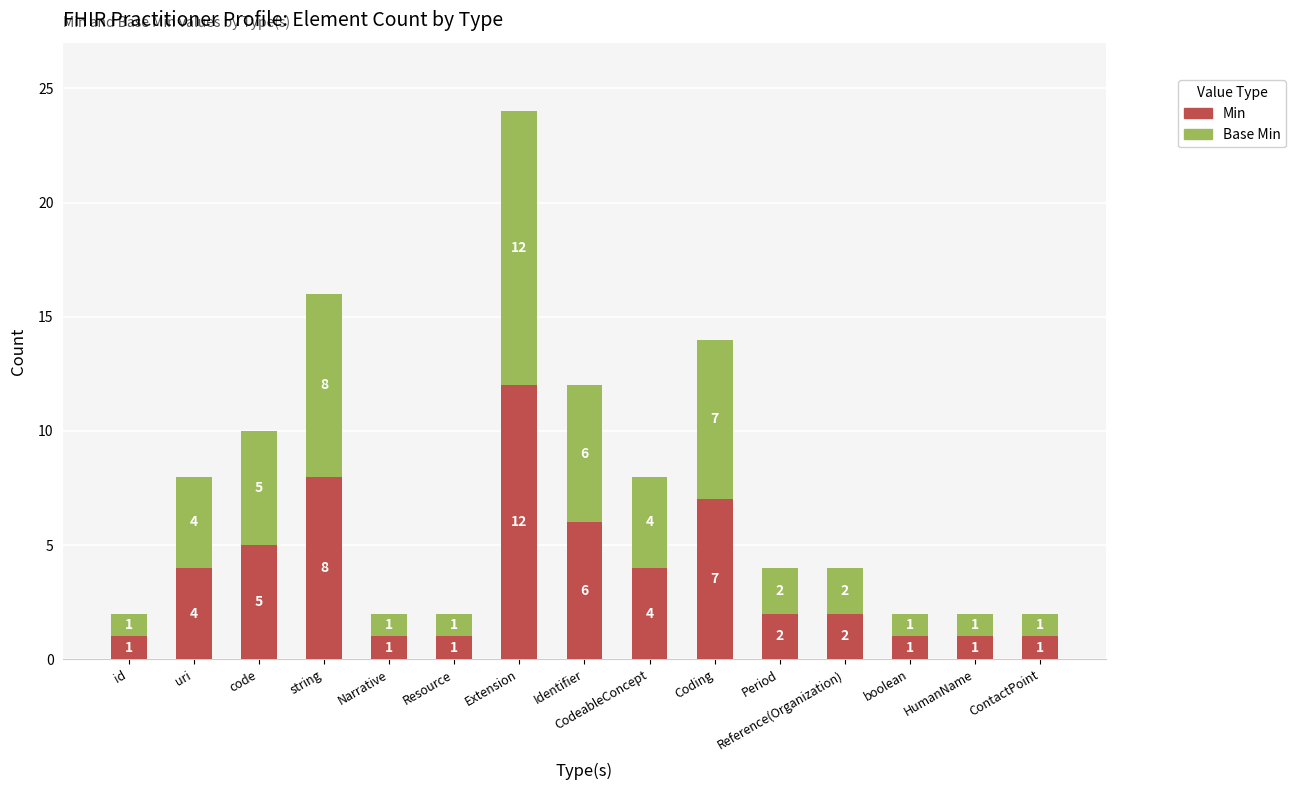

What is the difference between the Min values at CodeableConcept and string?

4